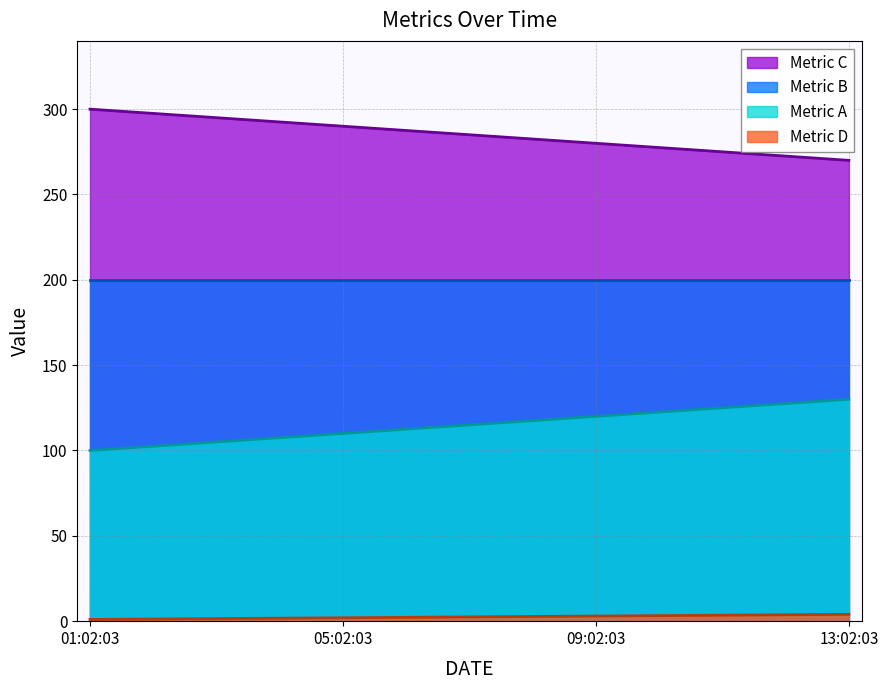

What position from the left is 09:02:03?

3